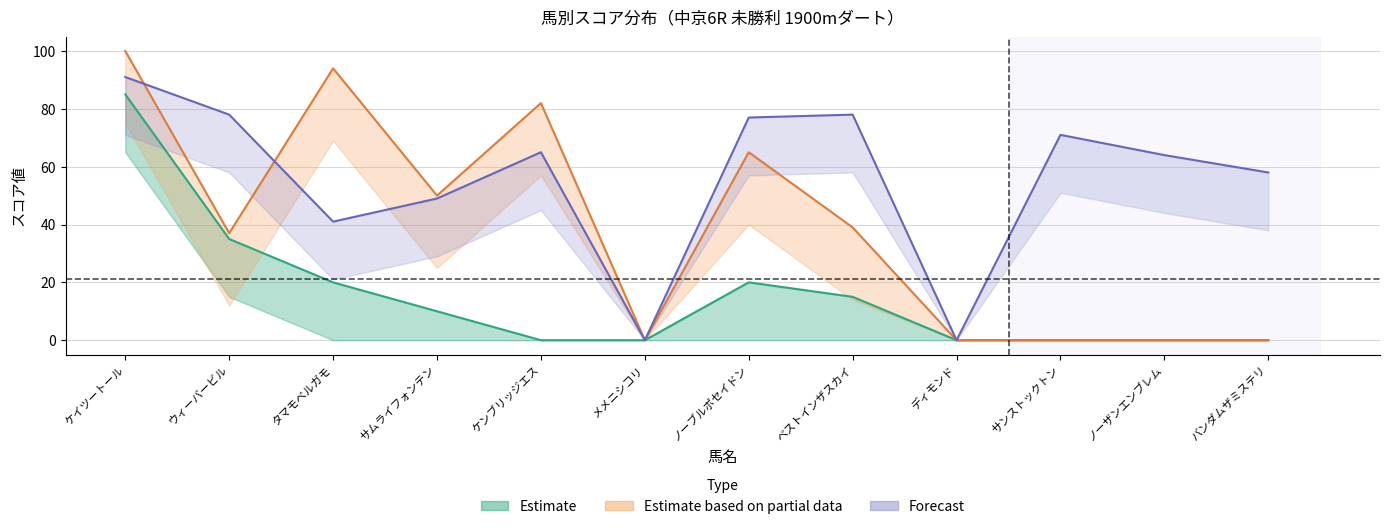

What is the difference between the SA値 values at タマモベルガモ and ウィーバービル?

37